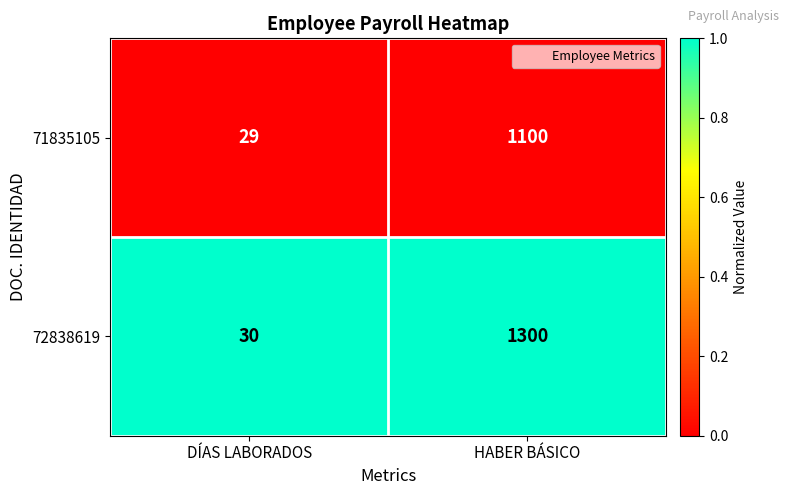

At which category is the sum across all series the highest?

HABER BÁSICO